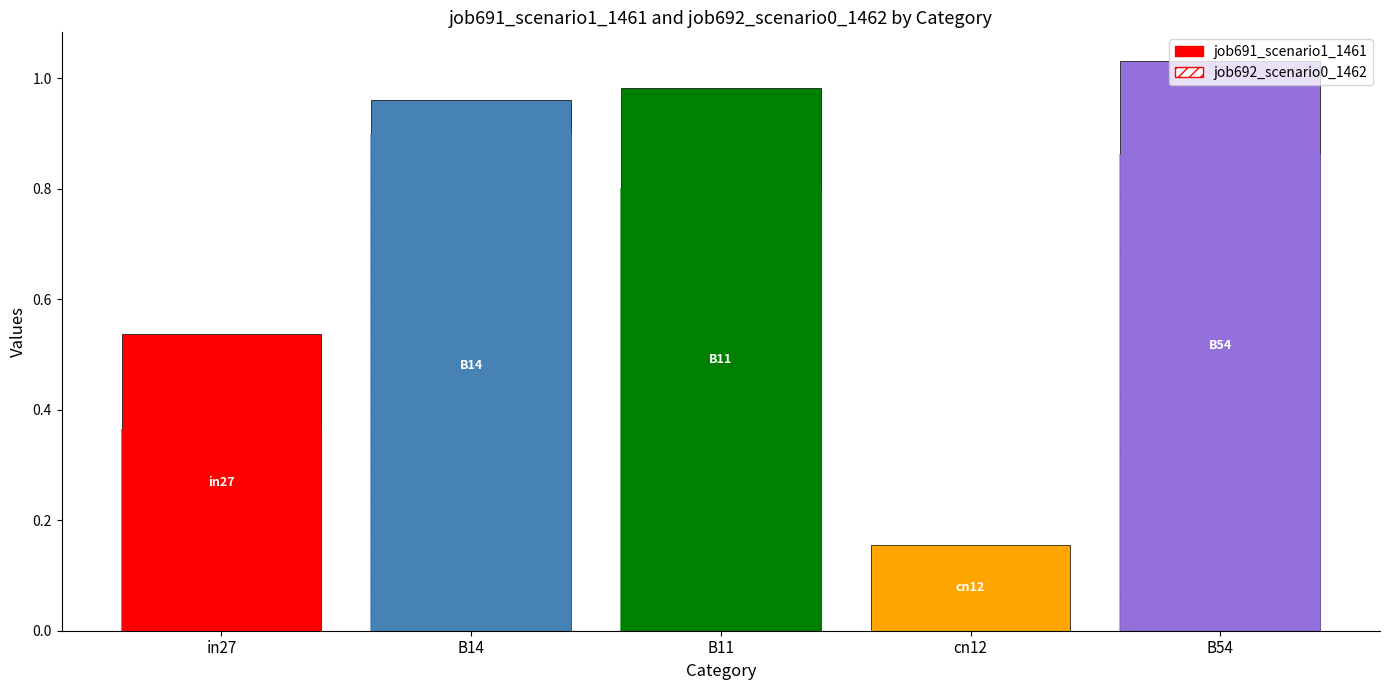

What is the difference between the maximum and minimum values in the job692_scenario0_1462 series?

0.9